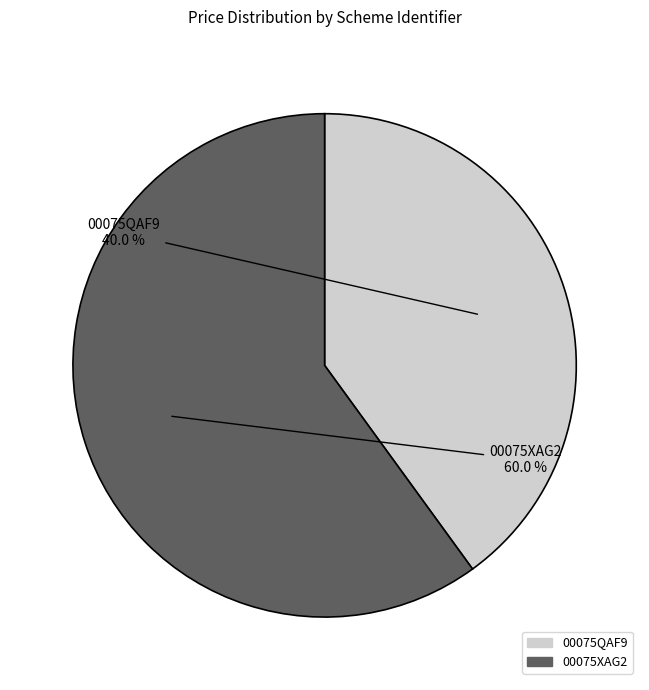

How many slices are in this pie chart?

2